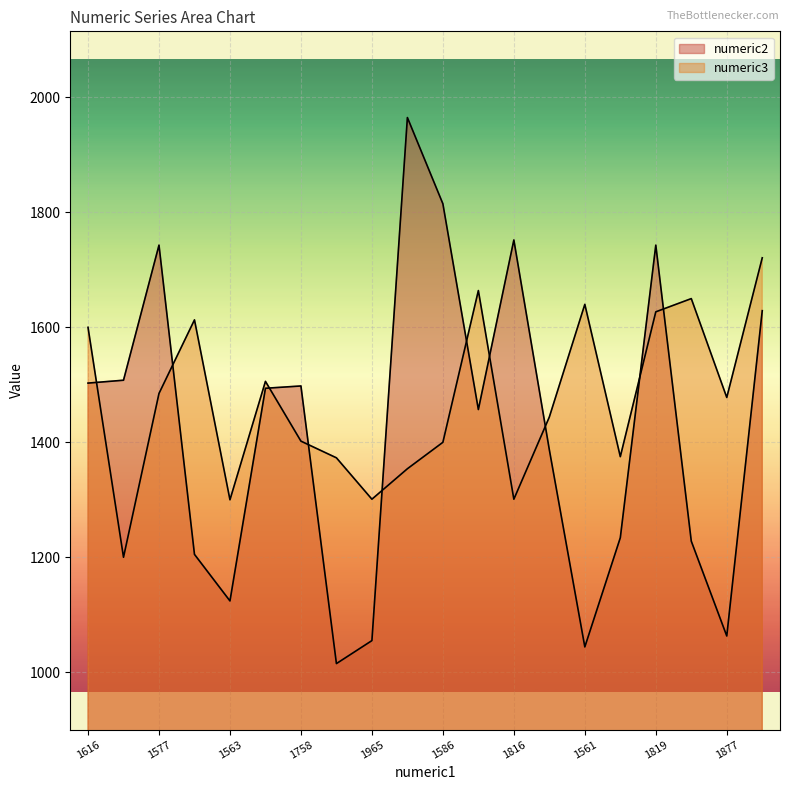

What is the difference between the numeric3 values at 1586 and 1573?

27